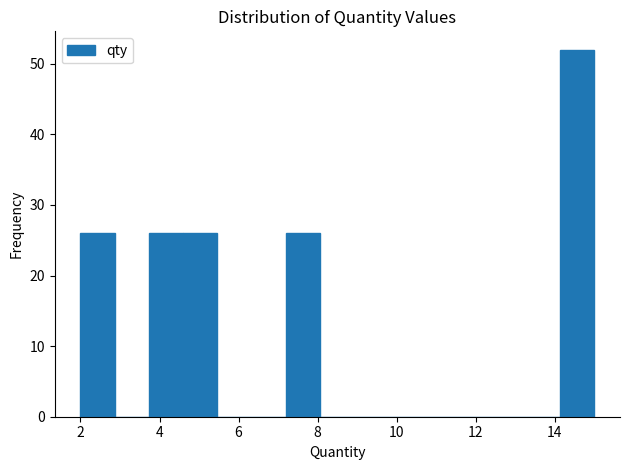

How tall is the bar that spans 14.2 to 15.0 on the x-axis? Neither the bar edges nor the heights are printed on the chart, so give them approximately, as read against the axes.

52